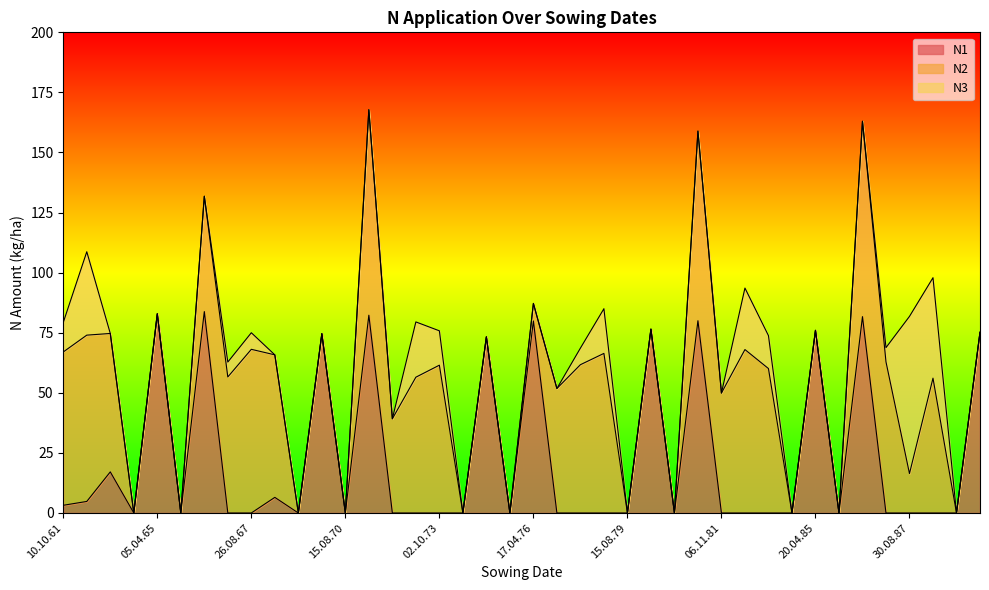

What is the label of the 16th point from the right?

15.08.79